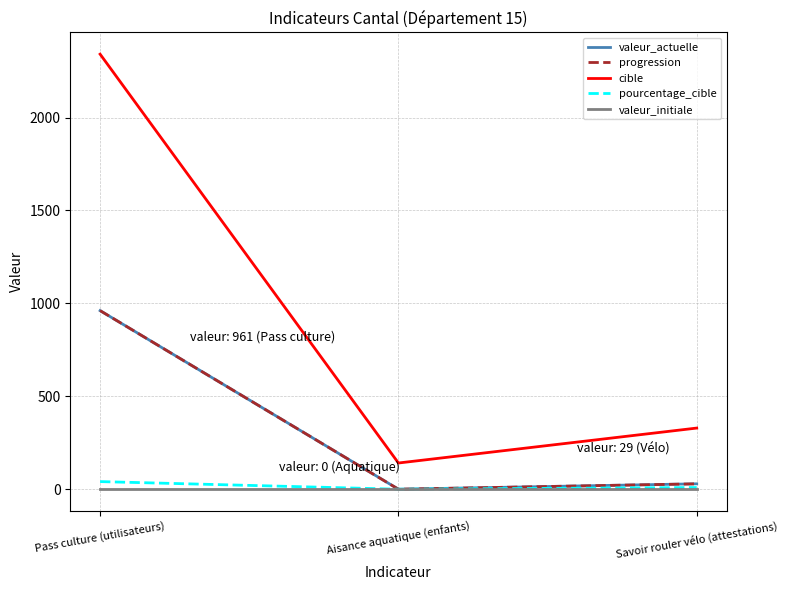

Rank the series at Pass culture (utilisateurs) from highest to lowest value.

cible, valeur_actuelle, progression, pourcentage_cible, valeur_initiale